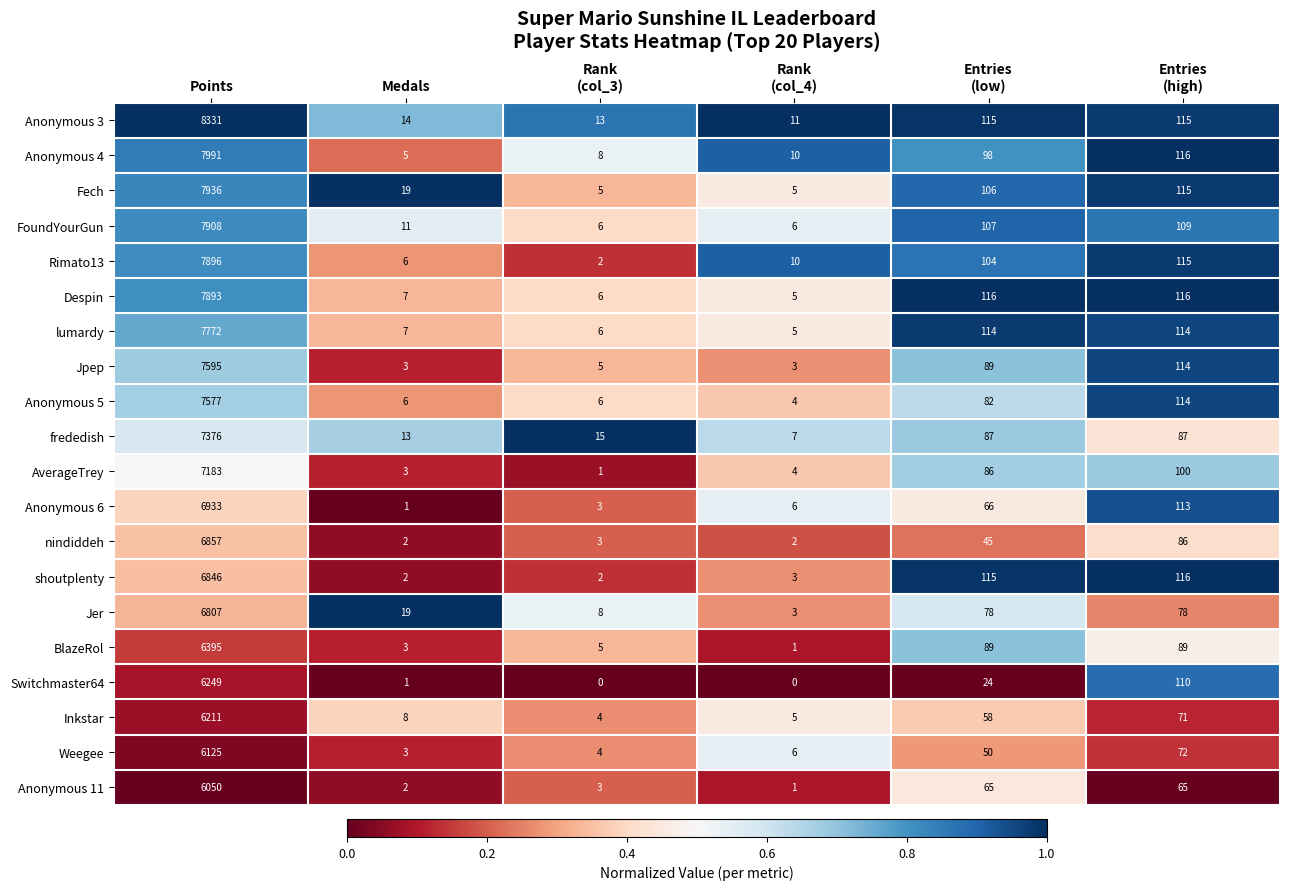

True or false: AverageTrey has a value of 5 at Medals.

False